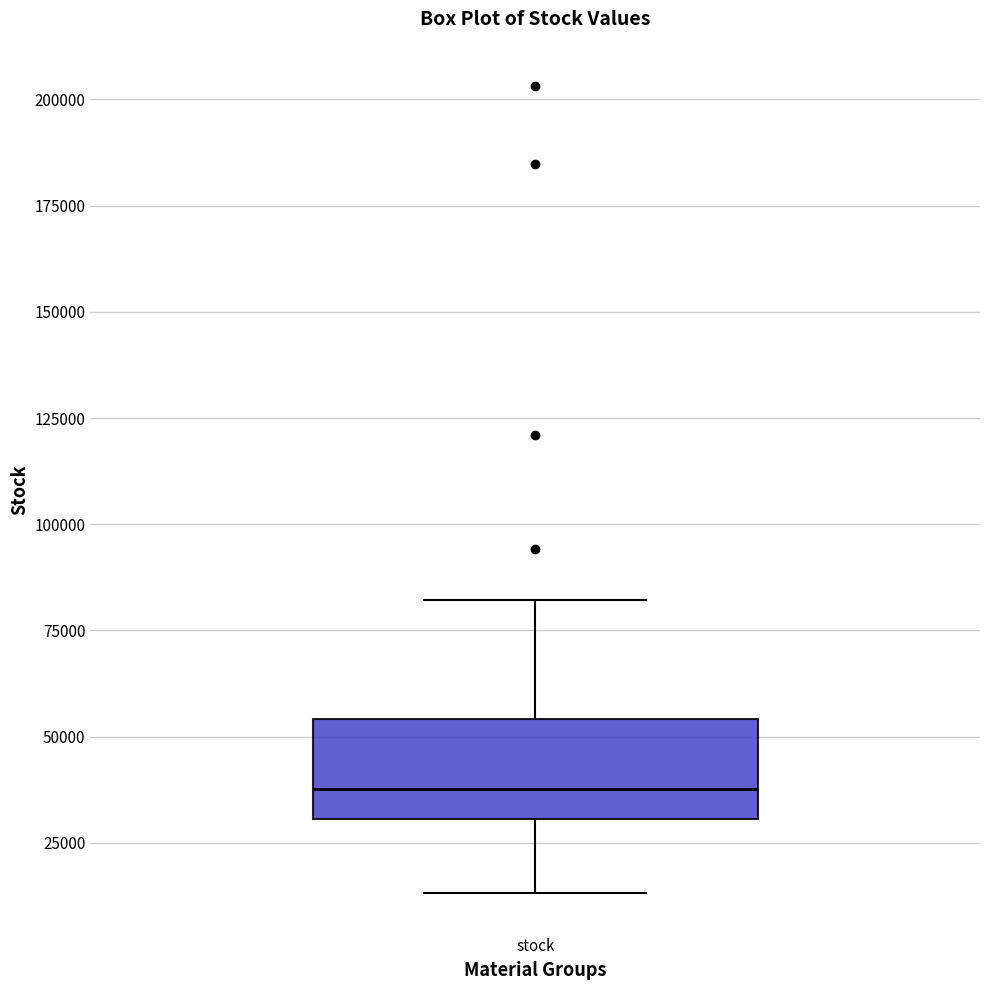

Transcribe this box plot: give where the median line is, the range the box spans, and where the two whiskers end, as read against the y-axis. The values are not printed on the chart, so give them approximately, as read against the axis.

median 40000, box 30000 to 55000, whiskers 15000 to 80000